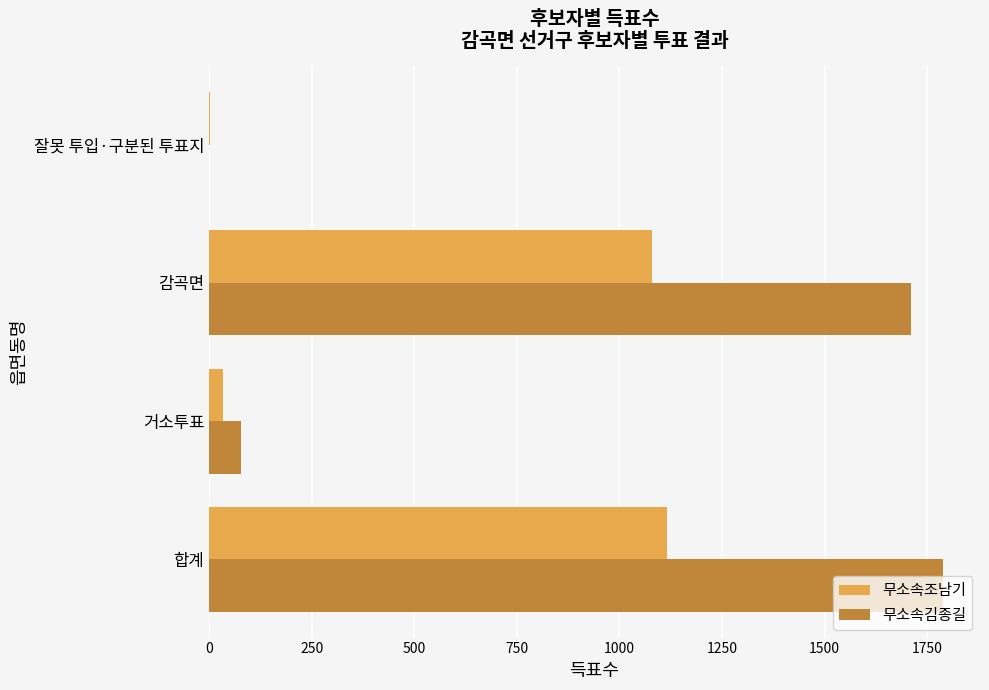

What are all the series names shown in the legend?

무소속조남기, 무소속김종길